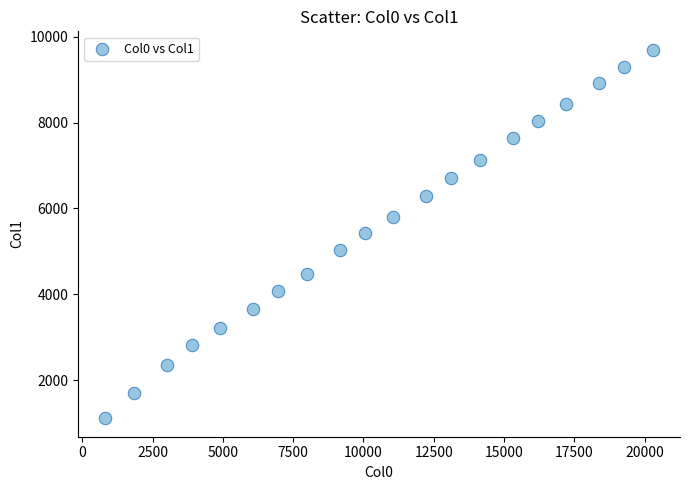

What is the range of Y values (max minus min)?

8589